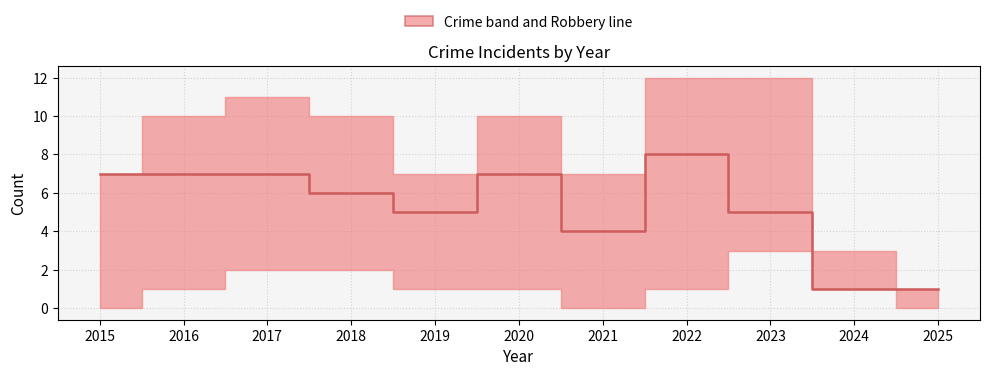

True or false: the data shows 12 at 2015.

False